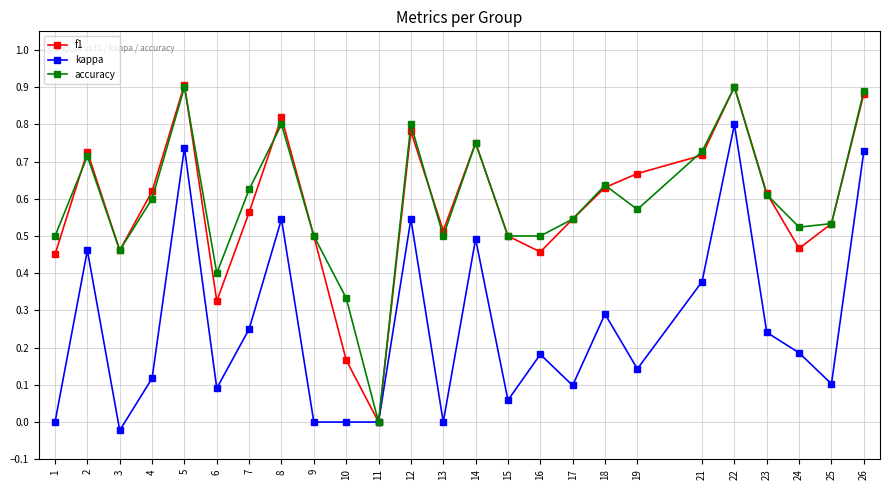

Is it true that kappa equals 0.3 at 18?

True